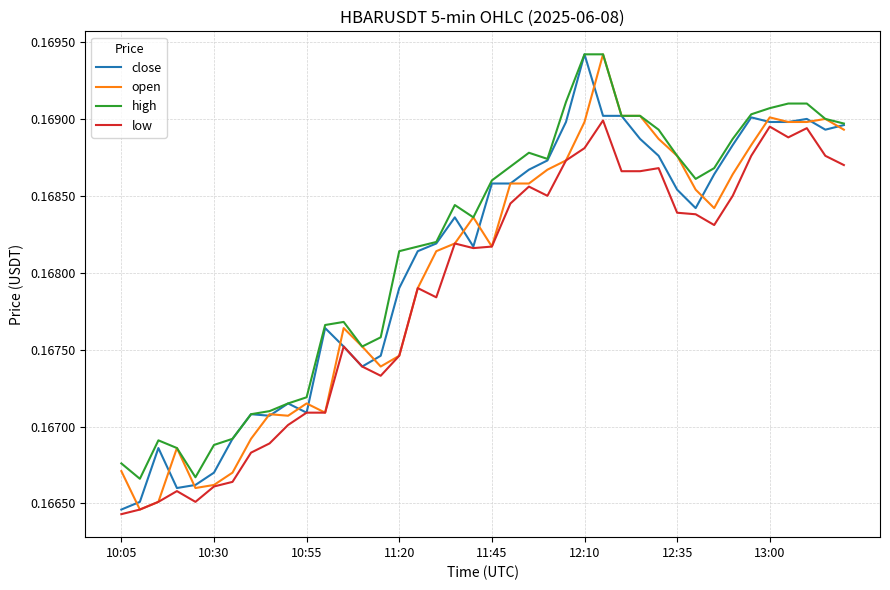

True or false: low and high cross at least once.

False